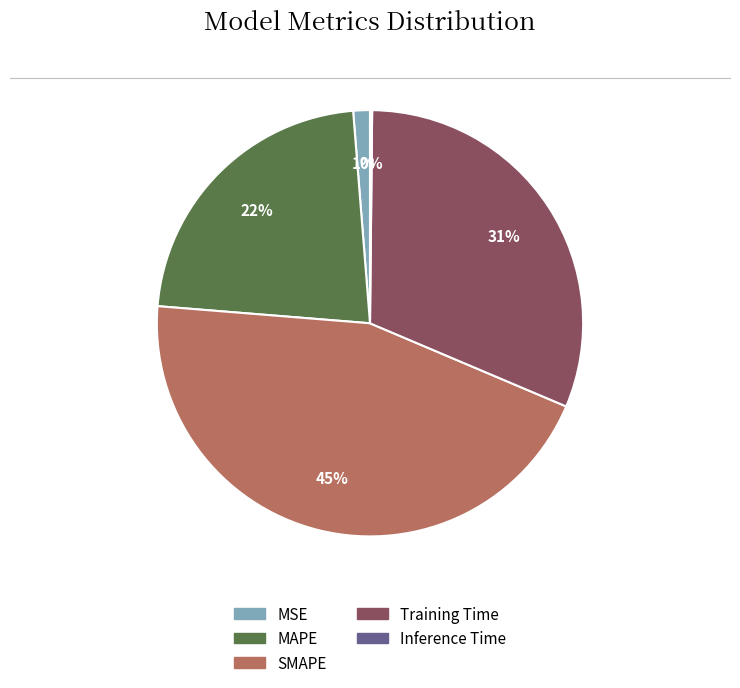

What is the largest slice in the pie chart?

SMAPE